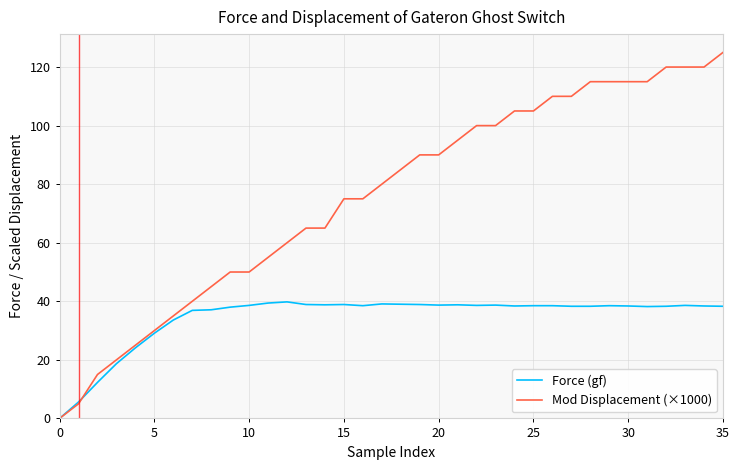

What is the highest value of the Force (gf) series?

39.8